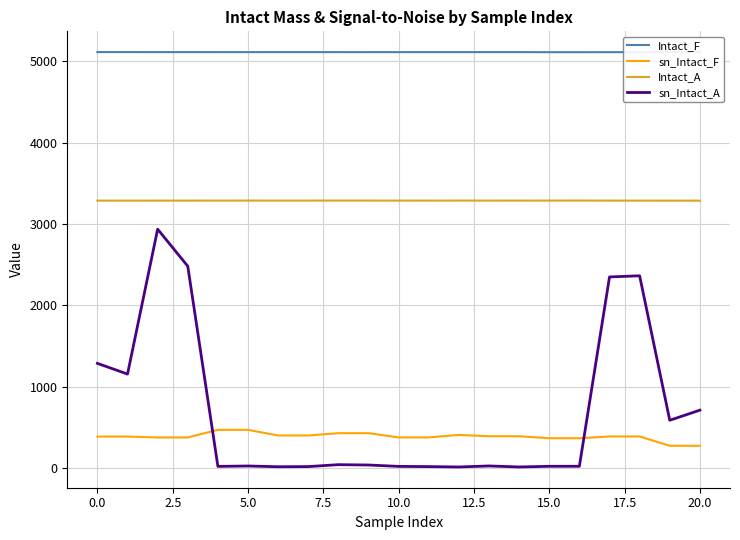

List the series in order of their peak value, lowest first.

sn_Intact_F, sn_Intact_A, Intact_A, Intact_F